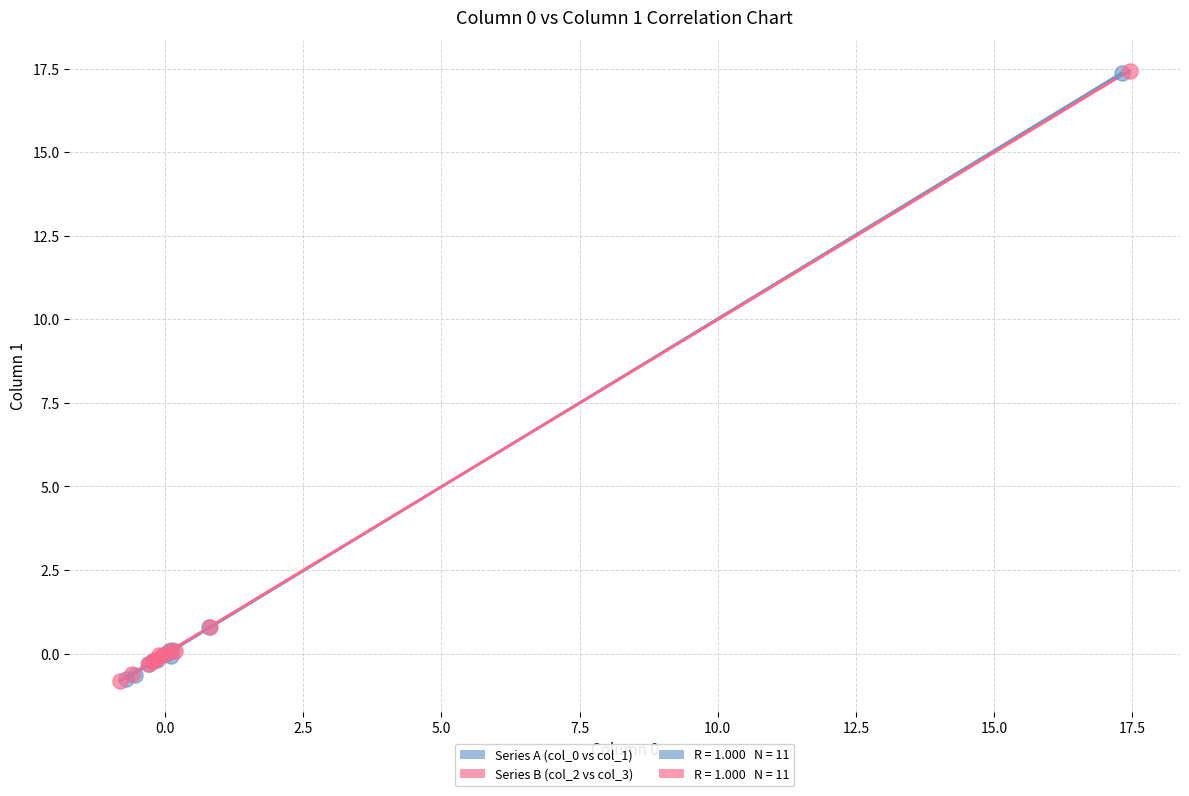

Which series has the largest Y range (max minus min)?

Series B (col_2 vs col_3)